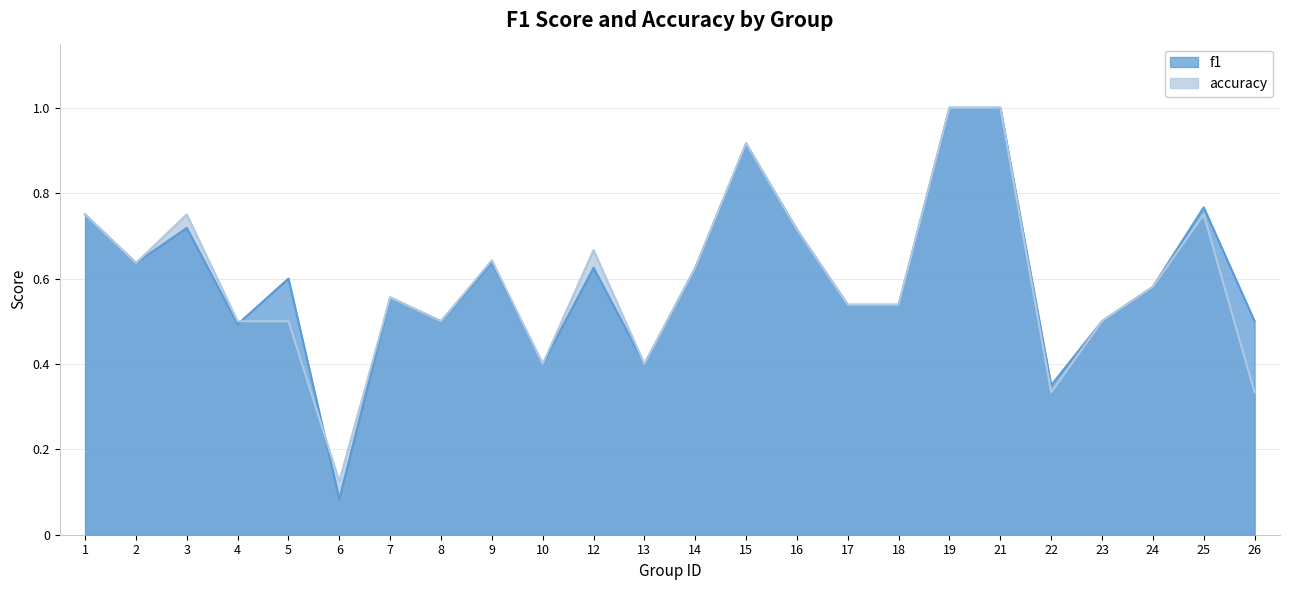

What is the sum of the f1 values at 2 and 6?

0.7